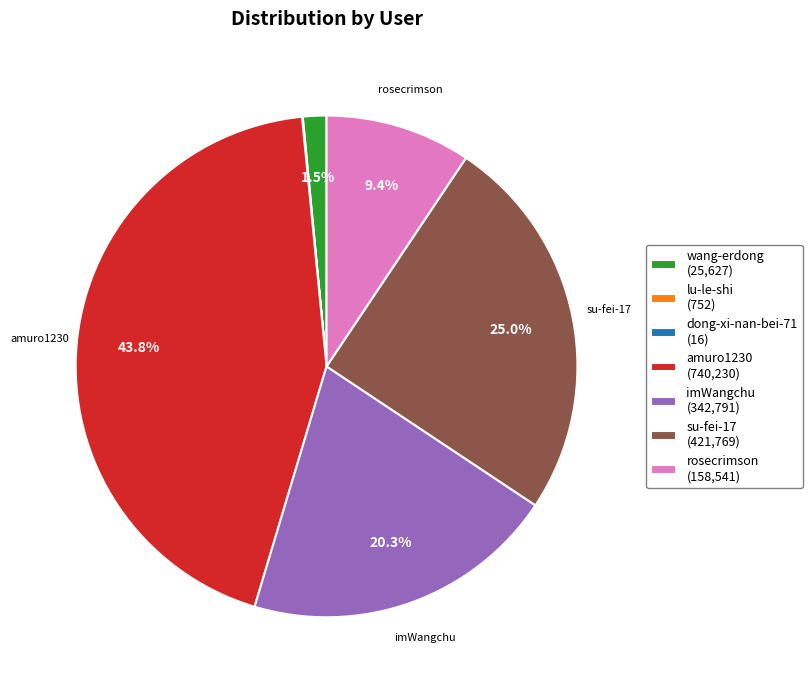

Is there any slice that represents more than half of the pie?

No